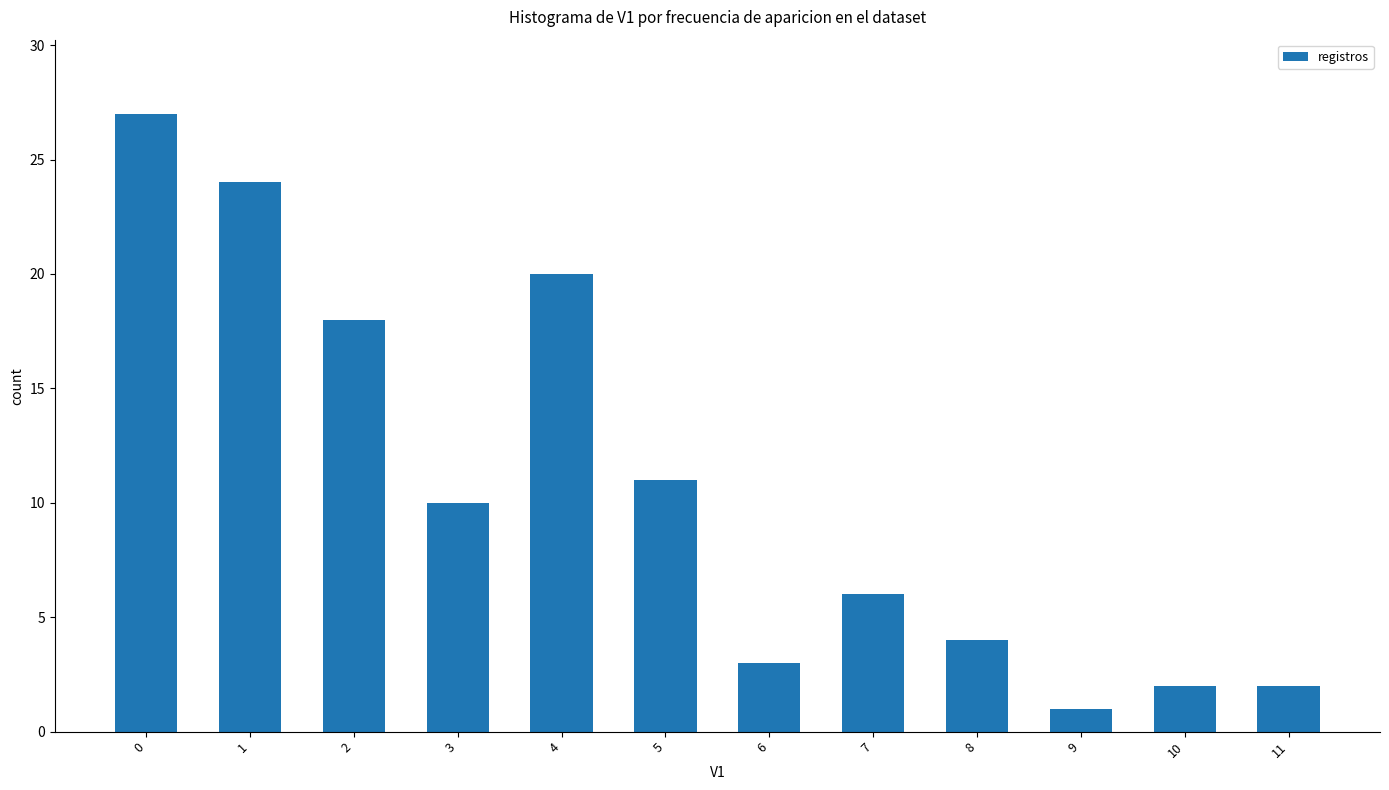

Reading left to right, list all the values displayed in this chart.

27	24	18	10	20	11	3	6	4	1	2	2